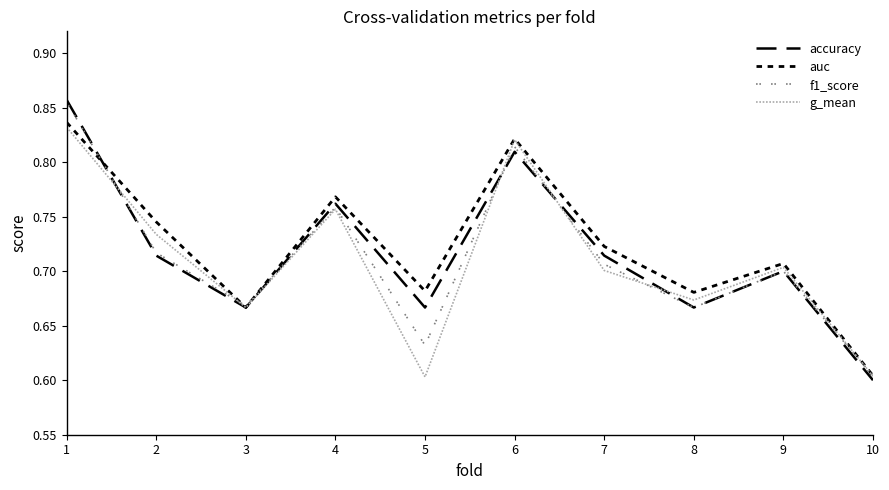

How many lines are shown in the chart?

4